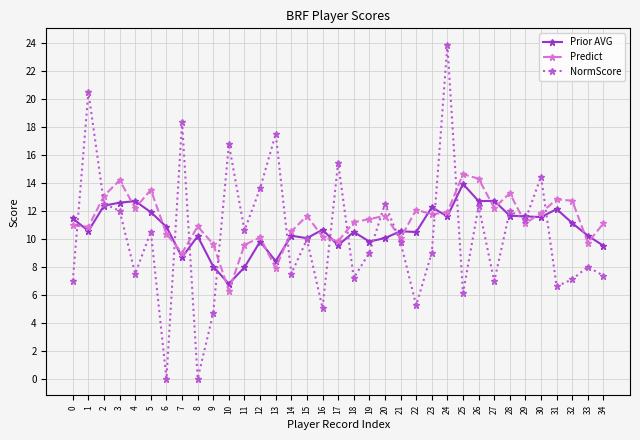

At which category does the chart reach its peak across all series?

24